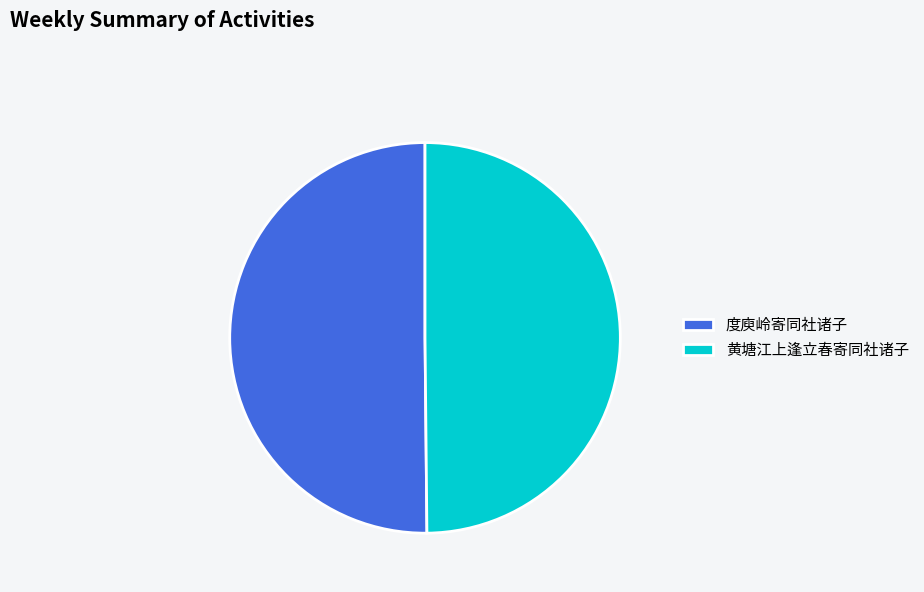

Is it true that 黄塘江上逢立春寄同社诸子 is 50% of the pie?

True